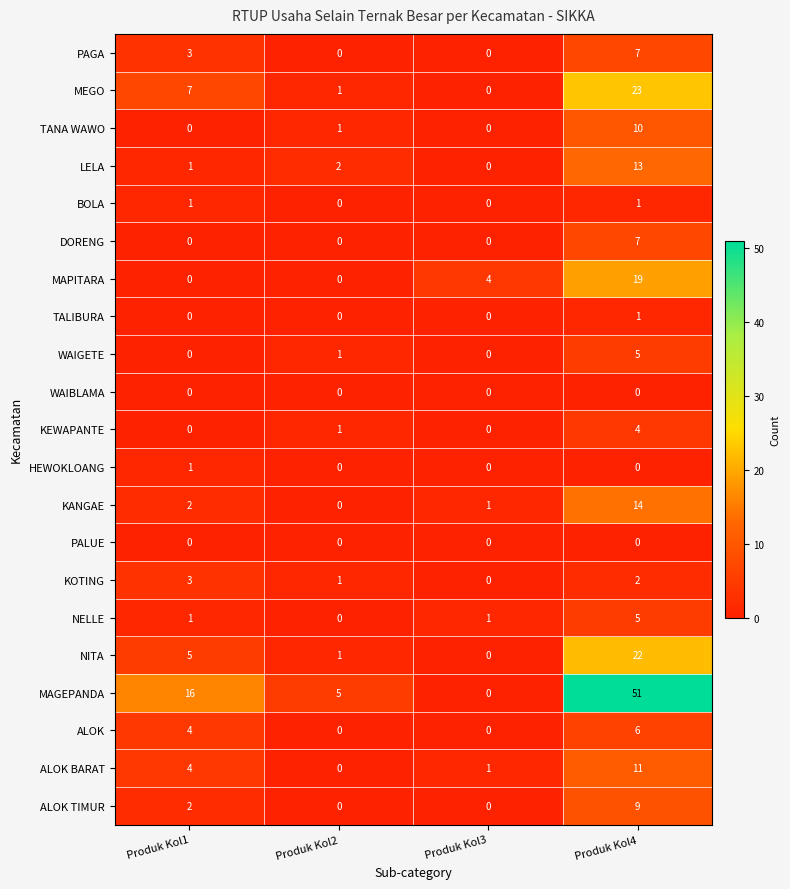

What is the average value of the MAGEPANDA series?

18